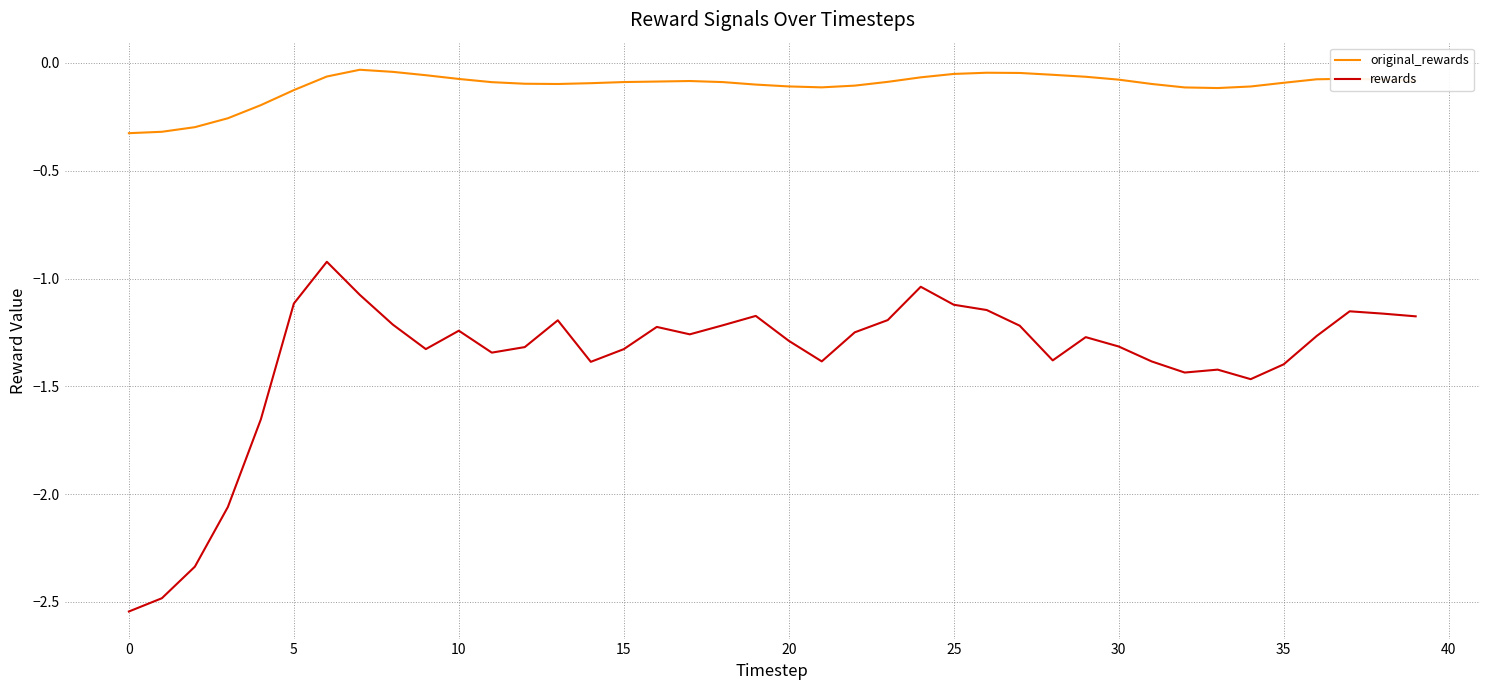

Count the number of categories in the chart.

40